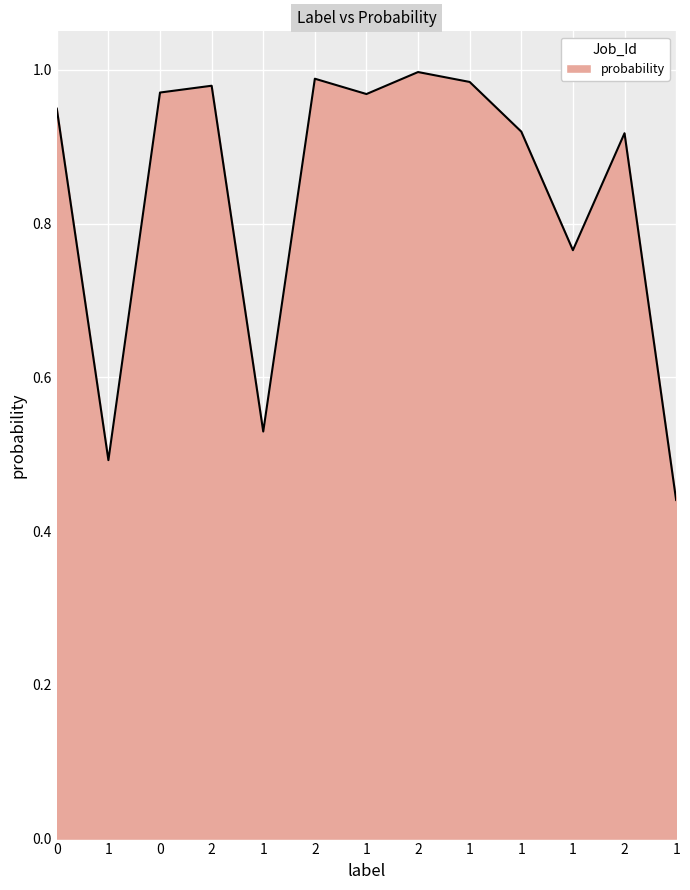

Is it true that the value at 2 is 0.9?

True